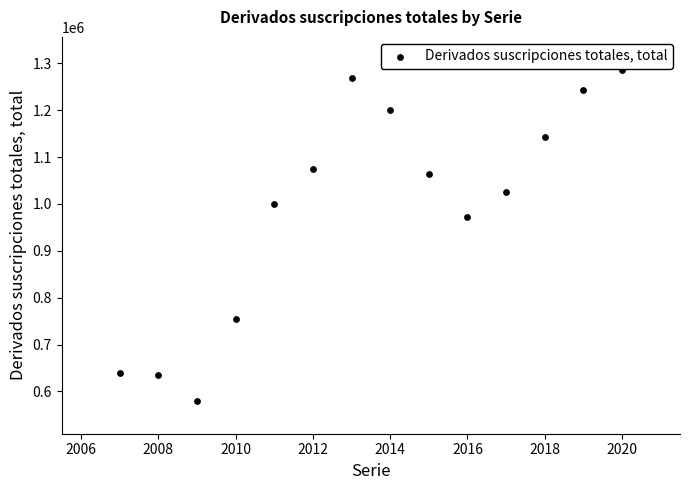

What is the range of Y values (max minus min)?

705671